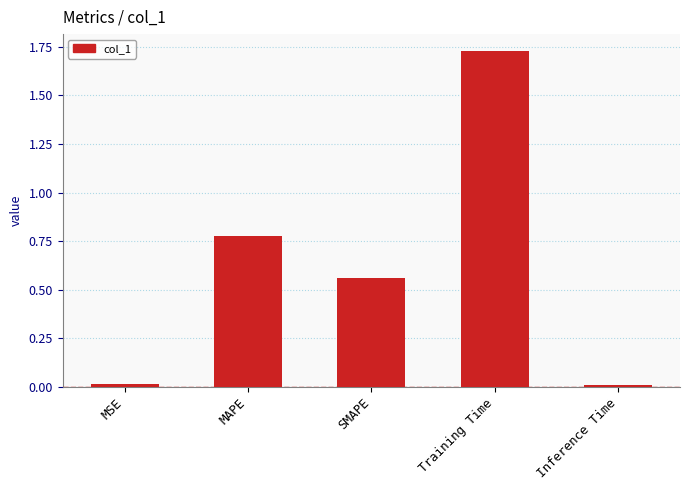

Between MAPE and SMAPE, which is larger?

MAPE